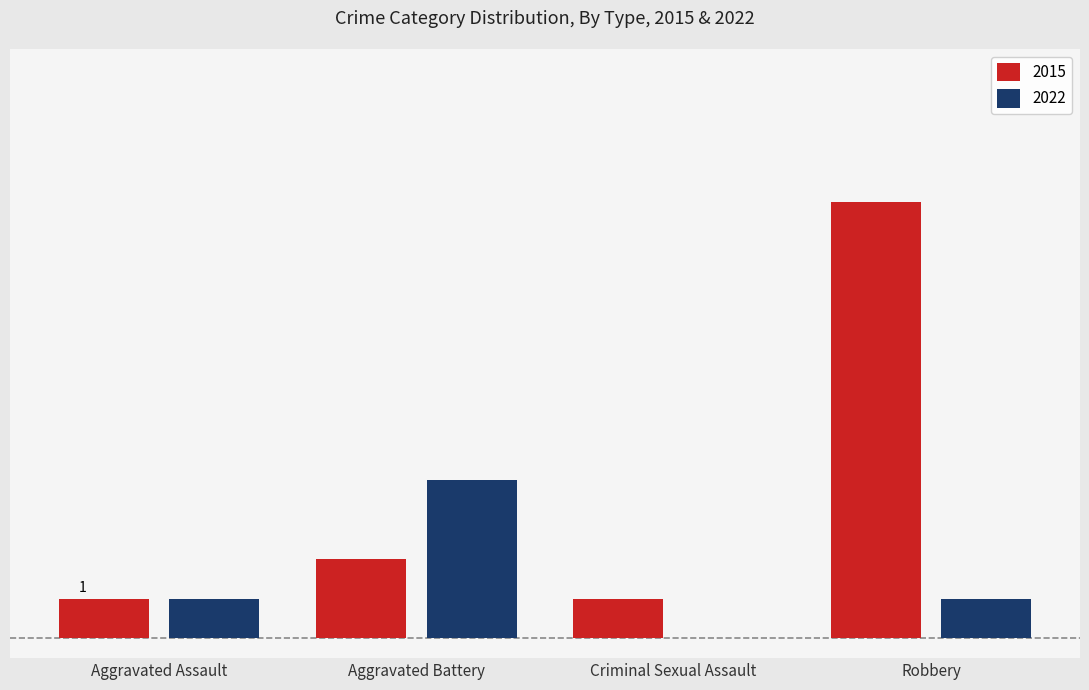

Are the bars horizontal?

No